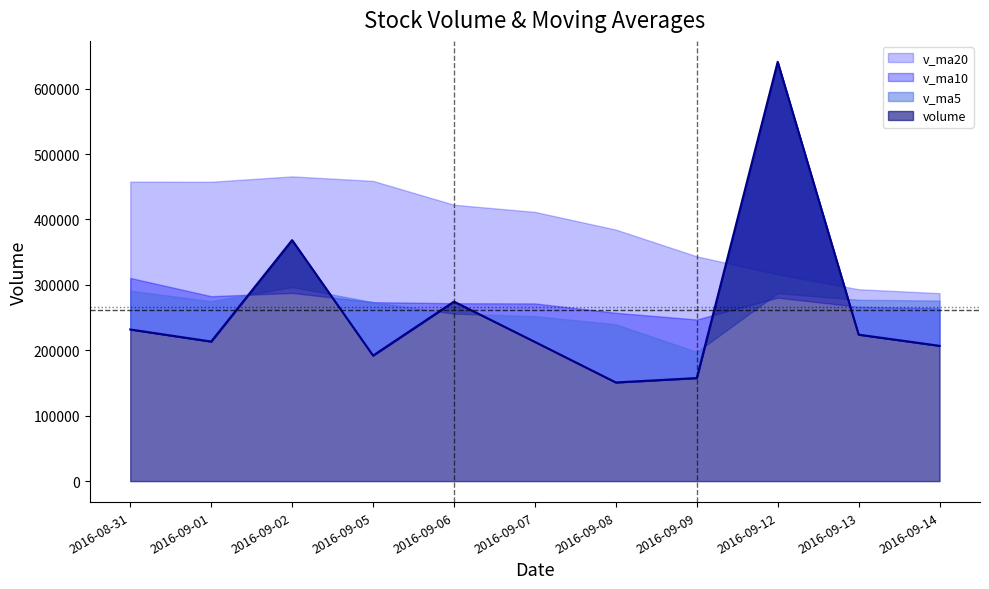

What is the label of the 3rd point from the left?

2016-09-02